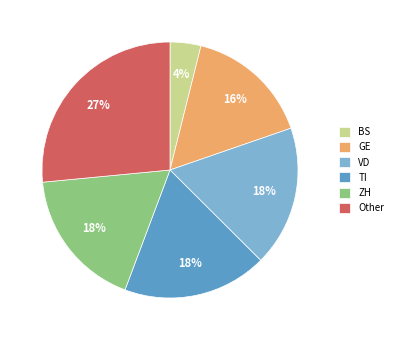

How many slices are in this pie chart?

6